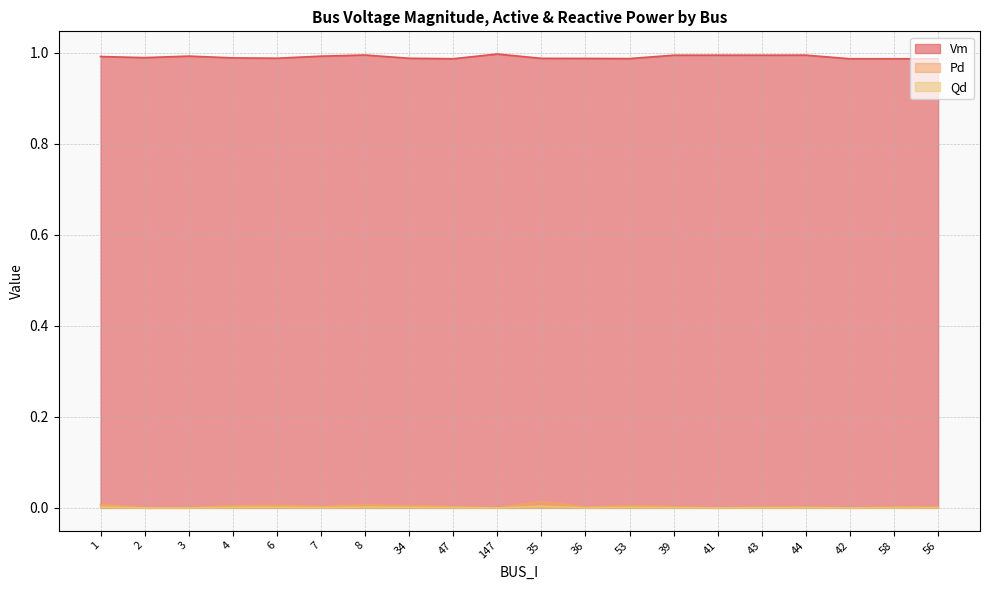

How many lines are shown in the chart?

3